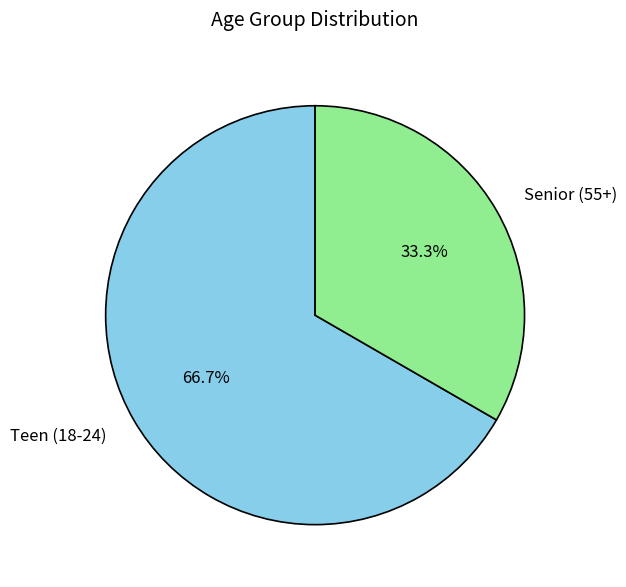

What is the largest slice in the pie chart?

Teen (18-24)